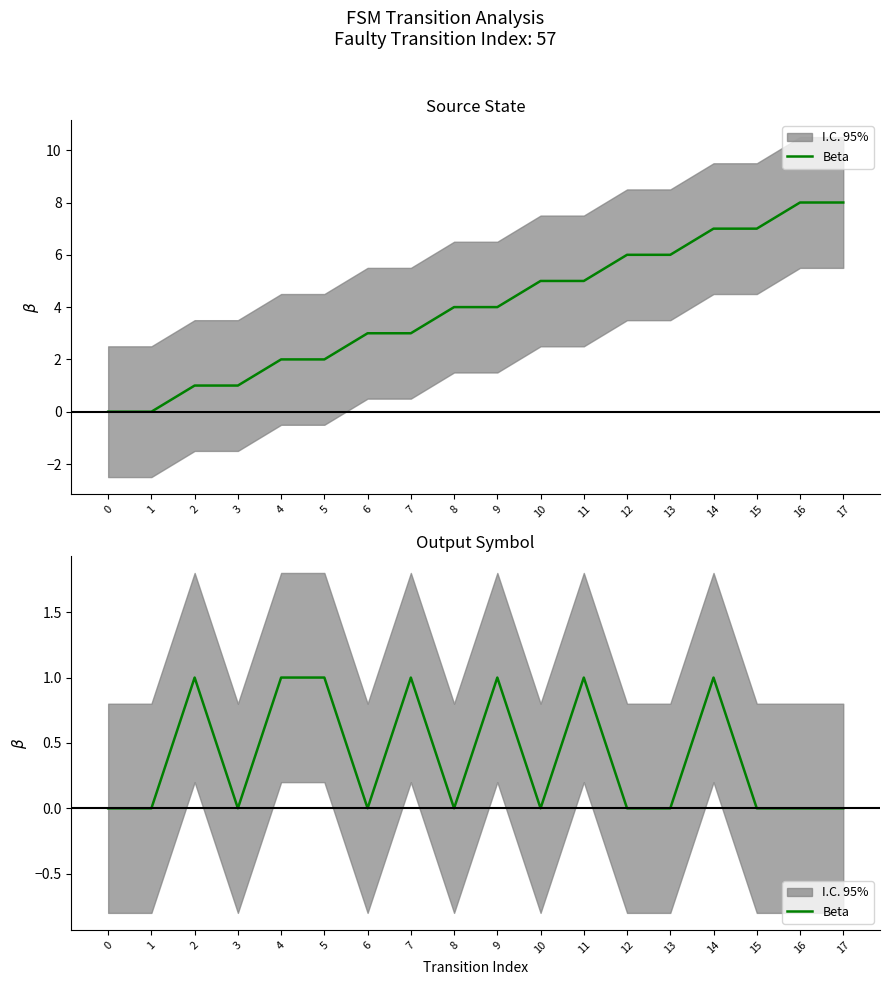

Reading left to right, transcribe all the data shown in this chart.

0=0	1=0	2=1	3=0	4=1	5=1	6=0	7=1	8=0	9=1	10=0	11=1	12=0	13=0	14=1	15=0	16=0	17=0